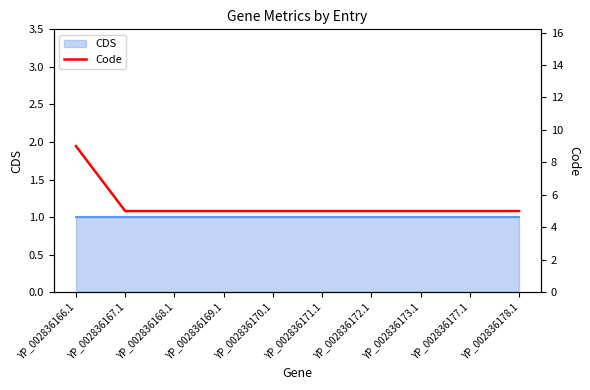

Does the chart display data point markers on the line(s)?

No